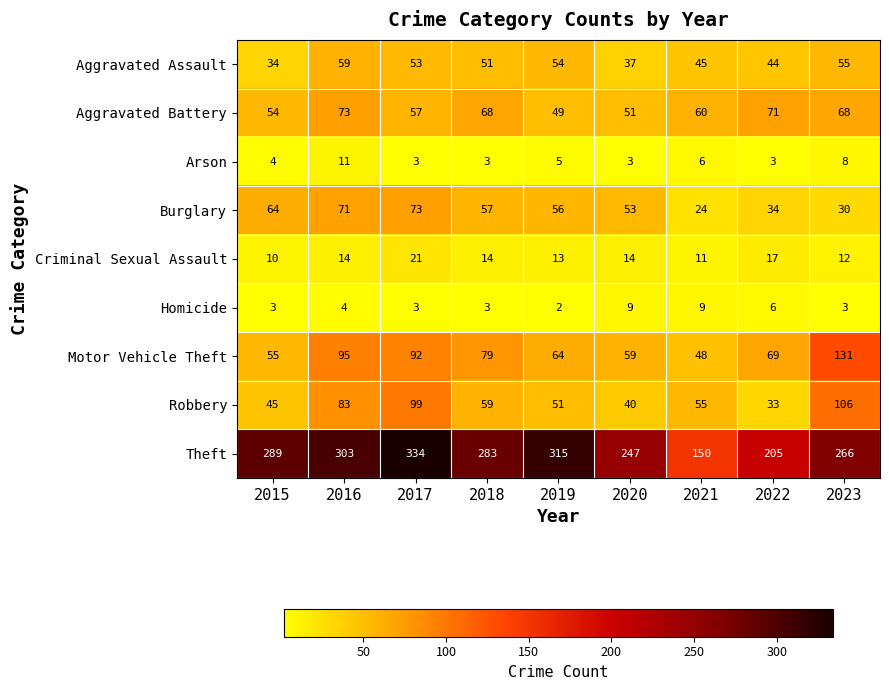

How many data points in Aggravated Battery are less than 60?

4